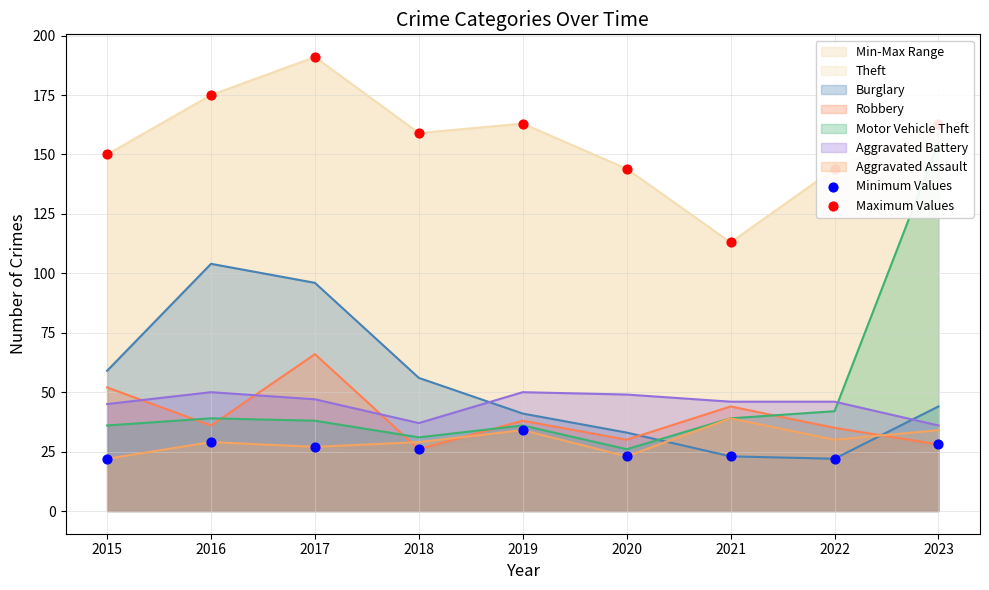

Which series has the largest total across all categories?

Maximum Values